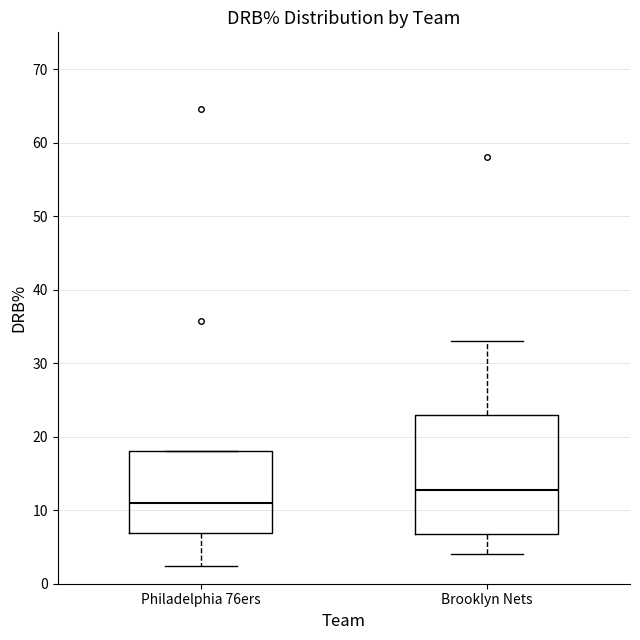

Comparing the boxes themselves (not the whiskers), which one is the tallest?

Brooklyn Nets